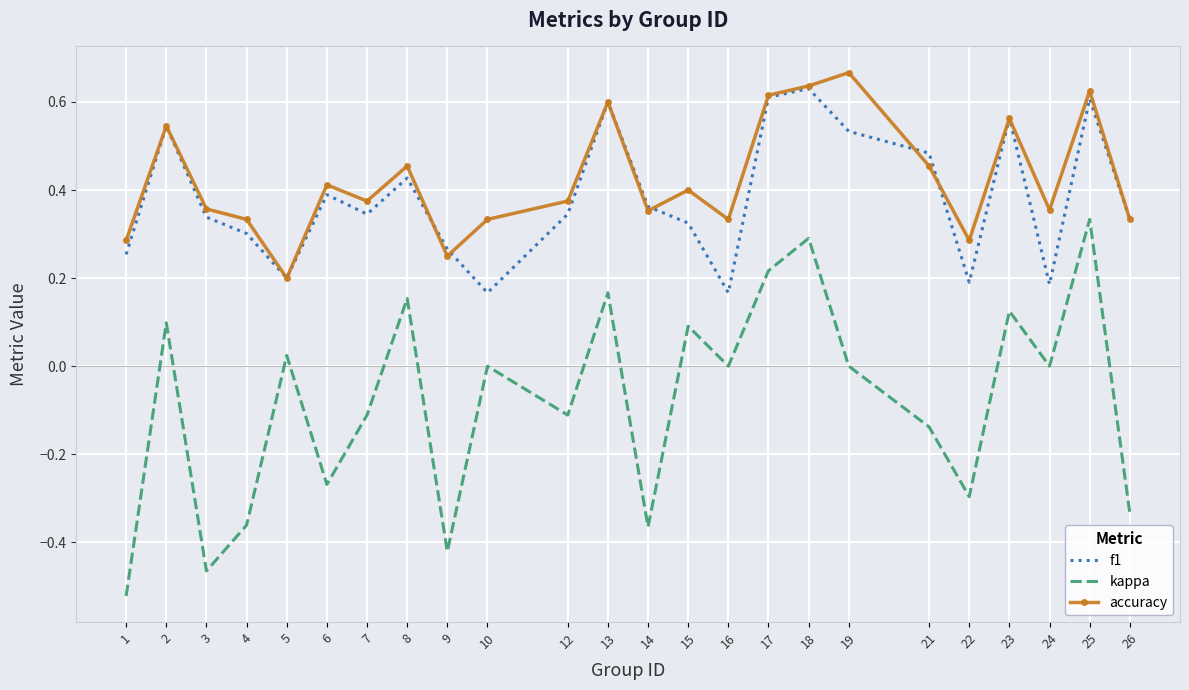

Which label corresponds to the largest value in the chart?

19